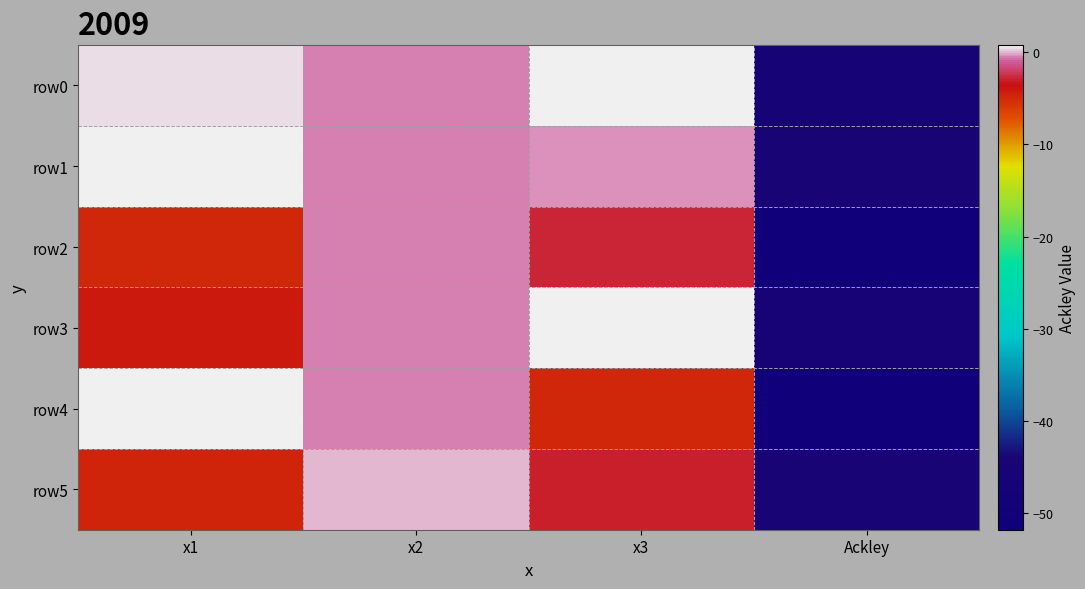

At which category does the chart reach its minimum across all series?

Ackley